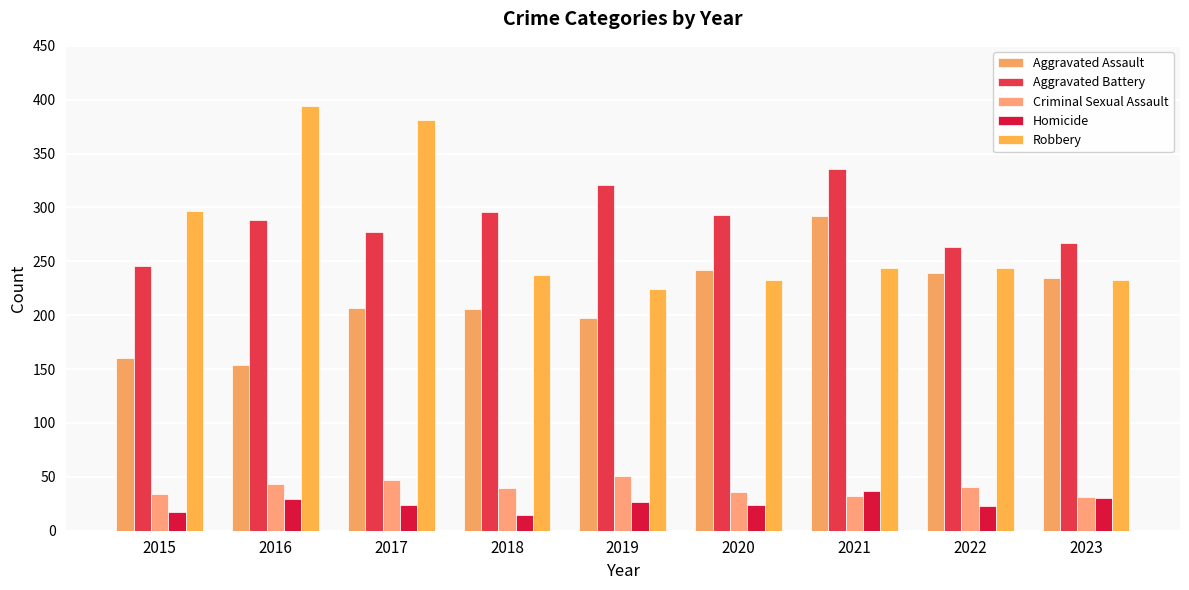

How many groups of bars are there?

9